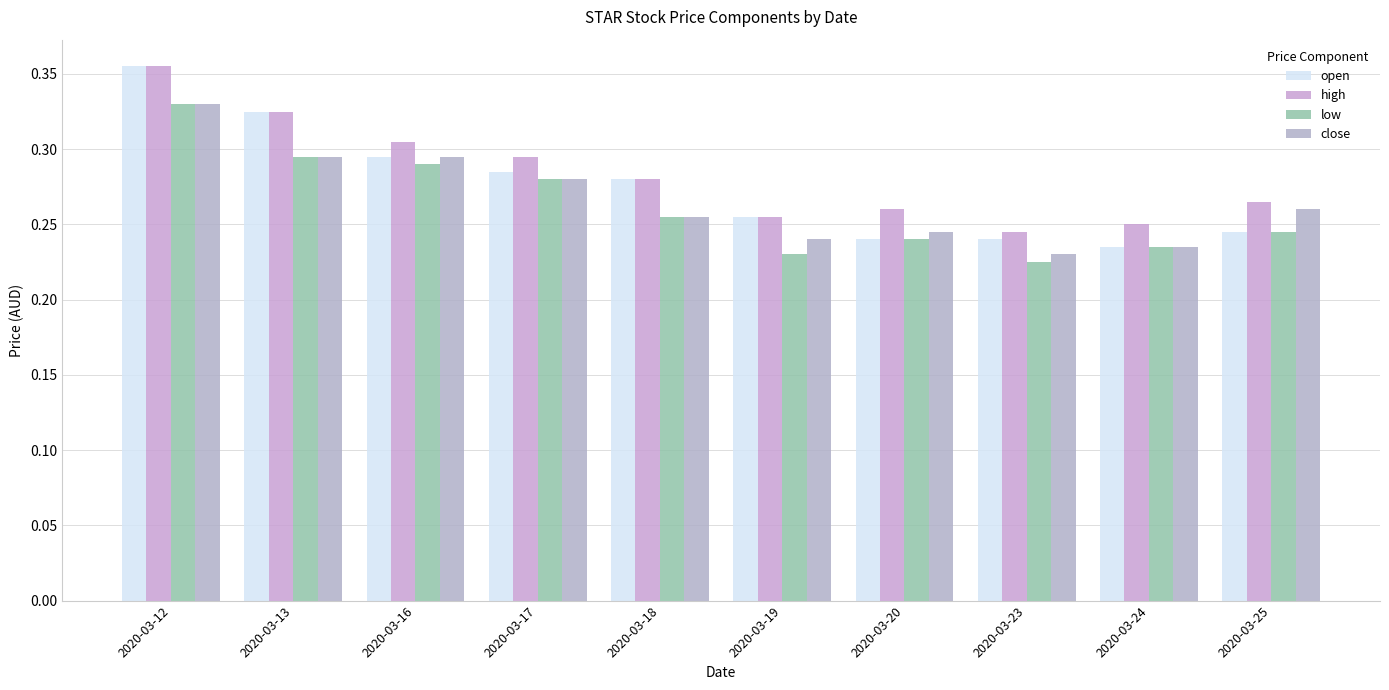

Is the value of high at 2020-03-12 greater than the value of open at 2020-03-25?

Yes